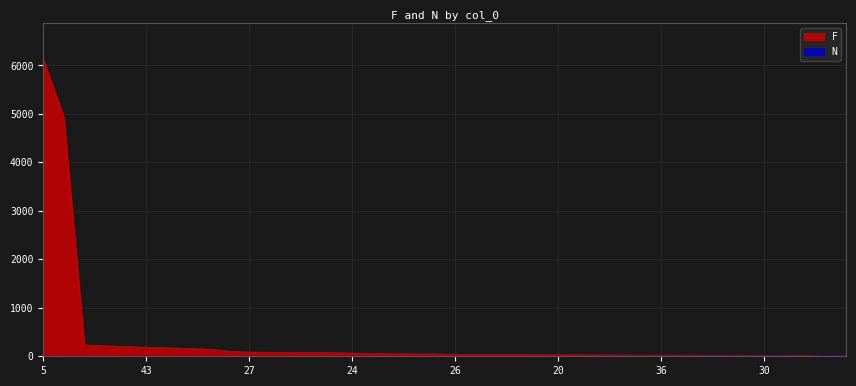

Between 26 and 39, which is larger?

39